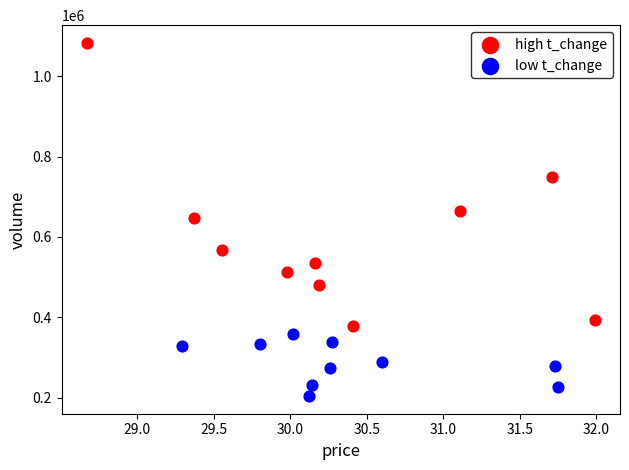

Which series has the largest Y range (max minus min)?

high t_change